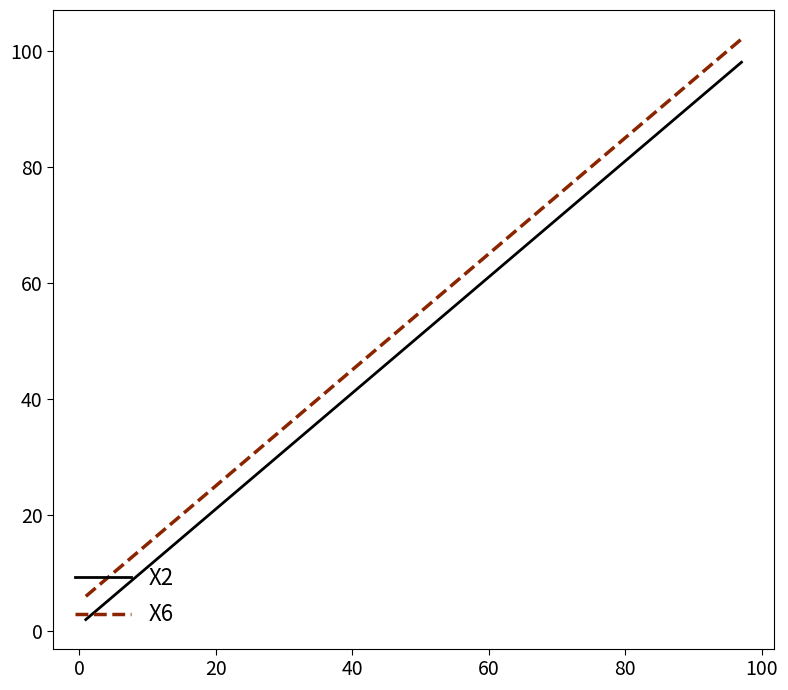

Reading left to right, what are all the values shown in this chart?

X2: 2	10	18	26	34	42	50	58	66	74	82	90	98
X6: 6	14	22	30	38	46	54	62	70	78	86	94	102